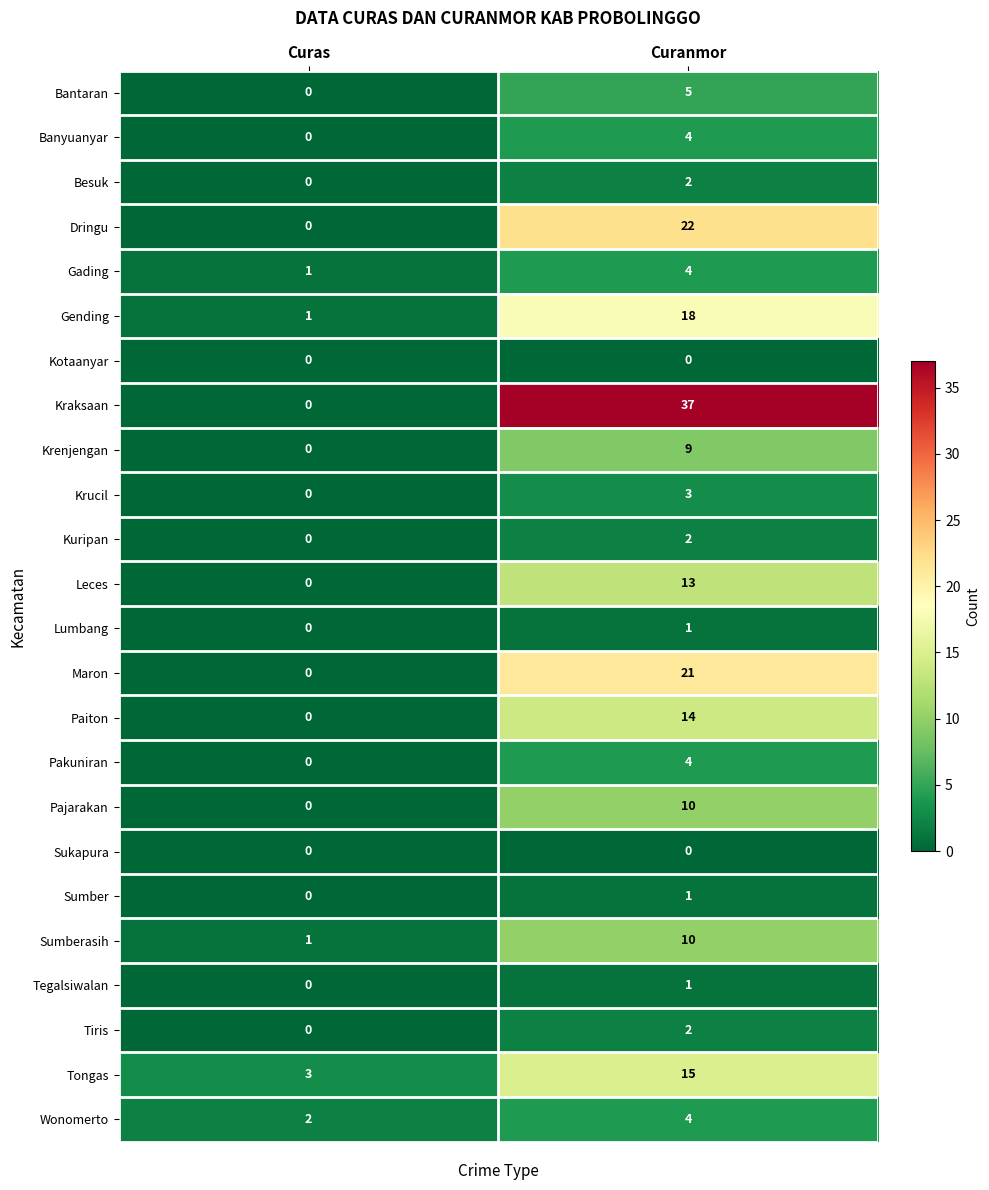

The value of Banyuanyar at Curanmor is 6. True or false?

False